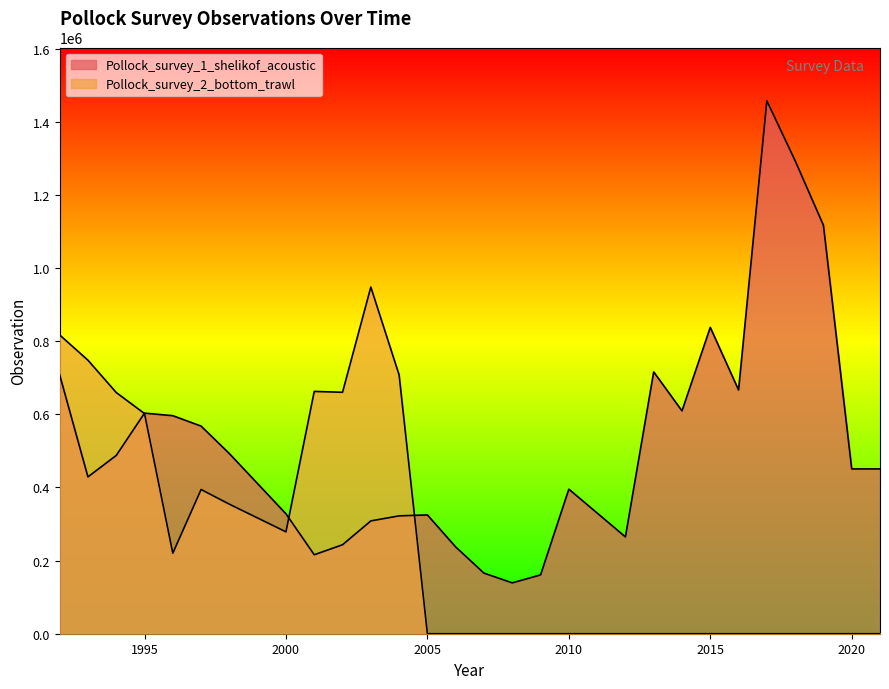

What is the sum of the Pollock_survey_2_bottom_trawl values at 2012 and 1998?

354209